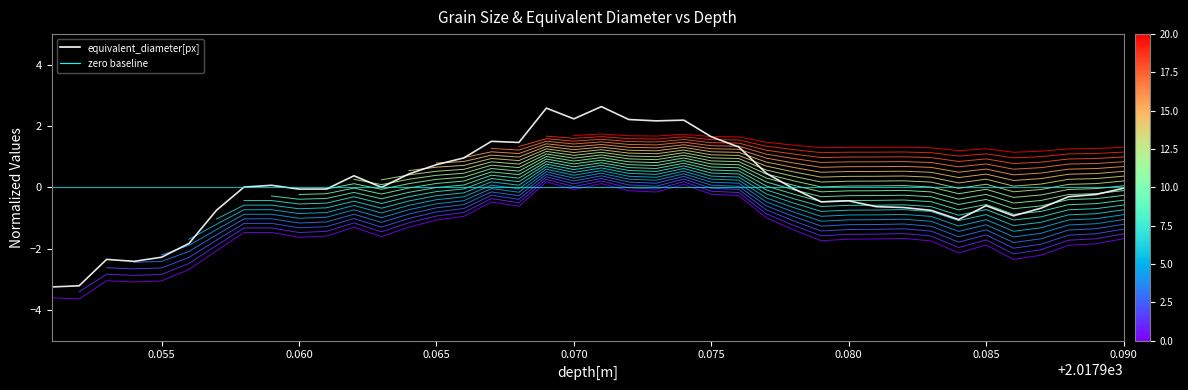

The value of crop_image_0_eq_diam at 30 is -0.2. True or false?

False